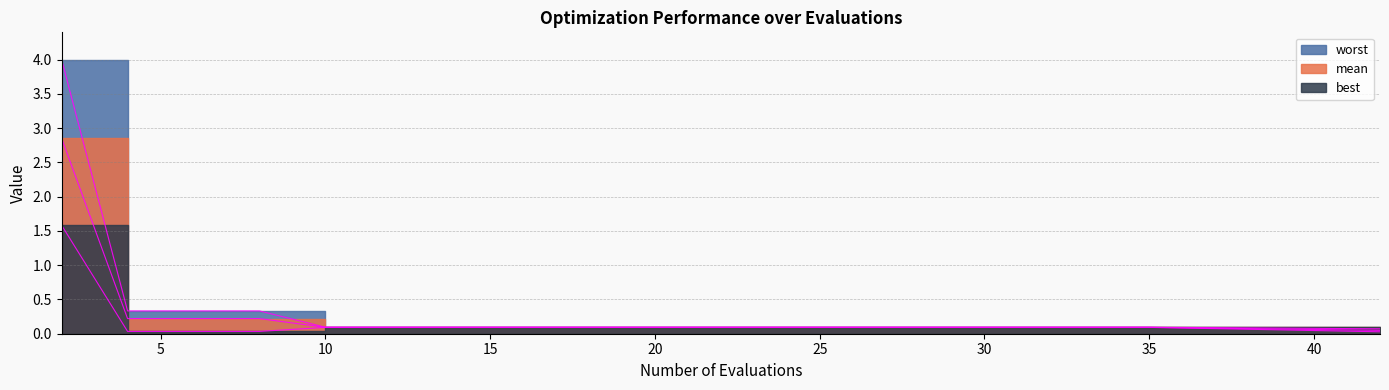

True or false: worst and best cross at least once.

False